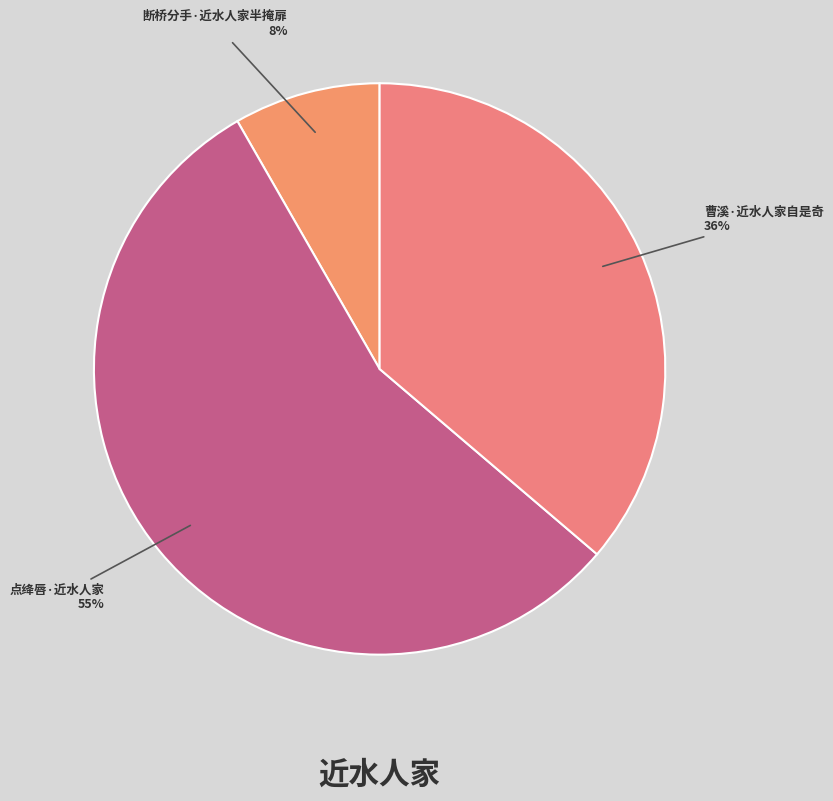

Does 曹溪·近水人家自是奇 represent more than half of the total?

No